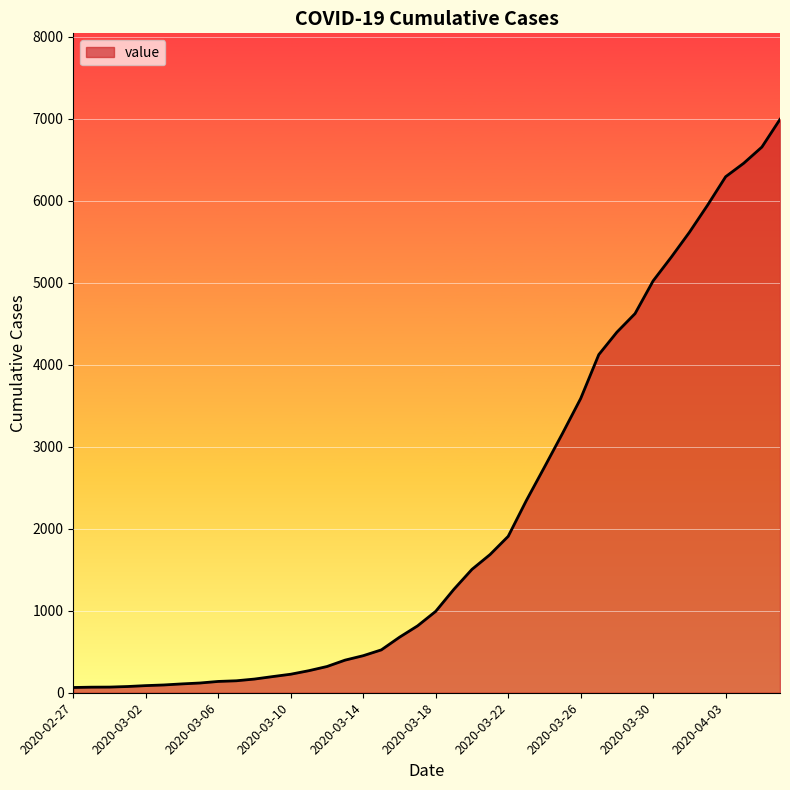

What is the difference between the maximum and minimum values?

6931